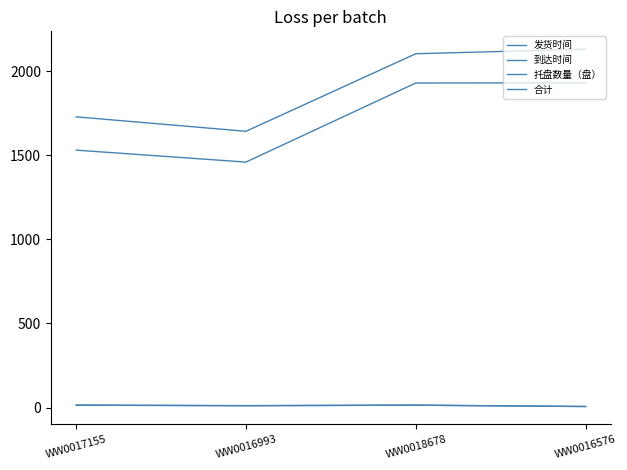

Between WW0017155 and WW0018678, which series saw the biggest shift?

发货时间